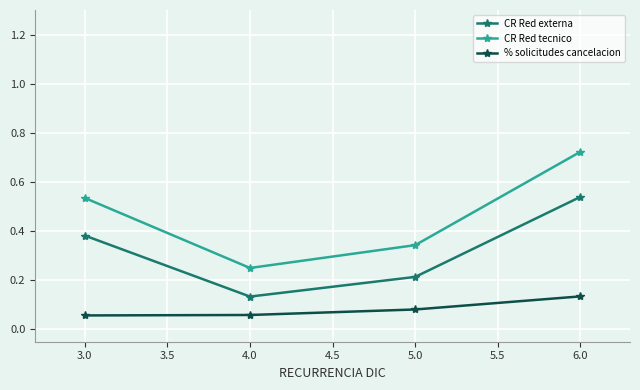

Which series has the largest total across all categories?

CR Red tecnico